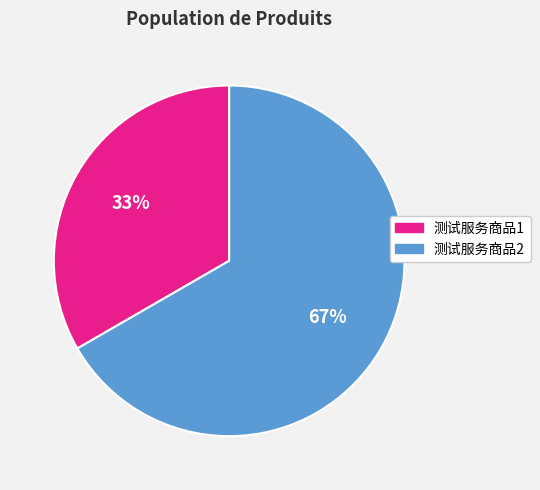

Is it true that 测试服务商品1 is 27% of the pie?

False